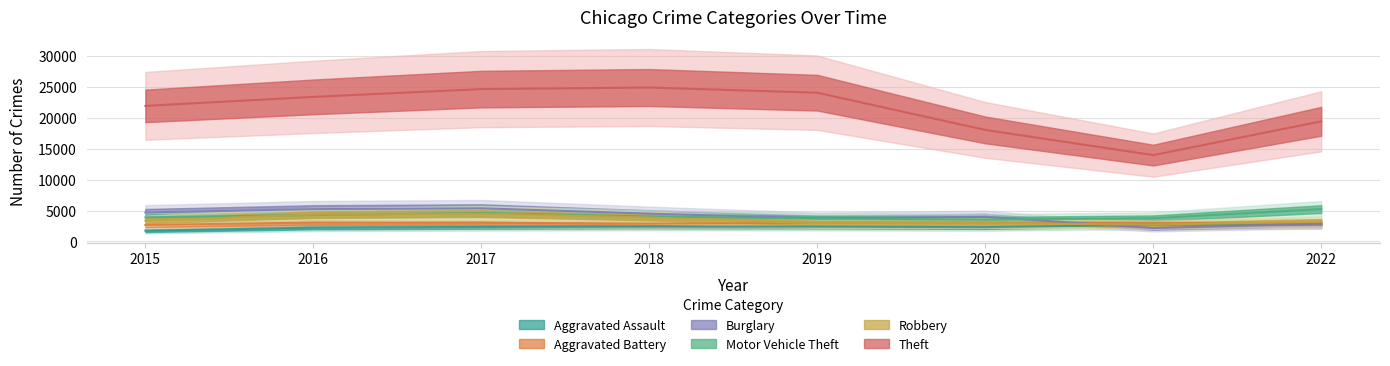

True or false: Robbery and Motor Vehicle Theft intersect in this chart.

True